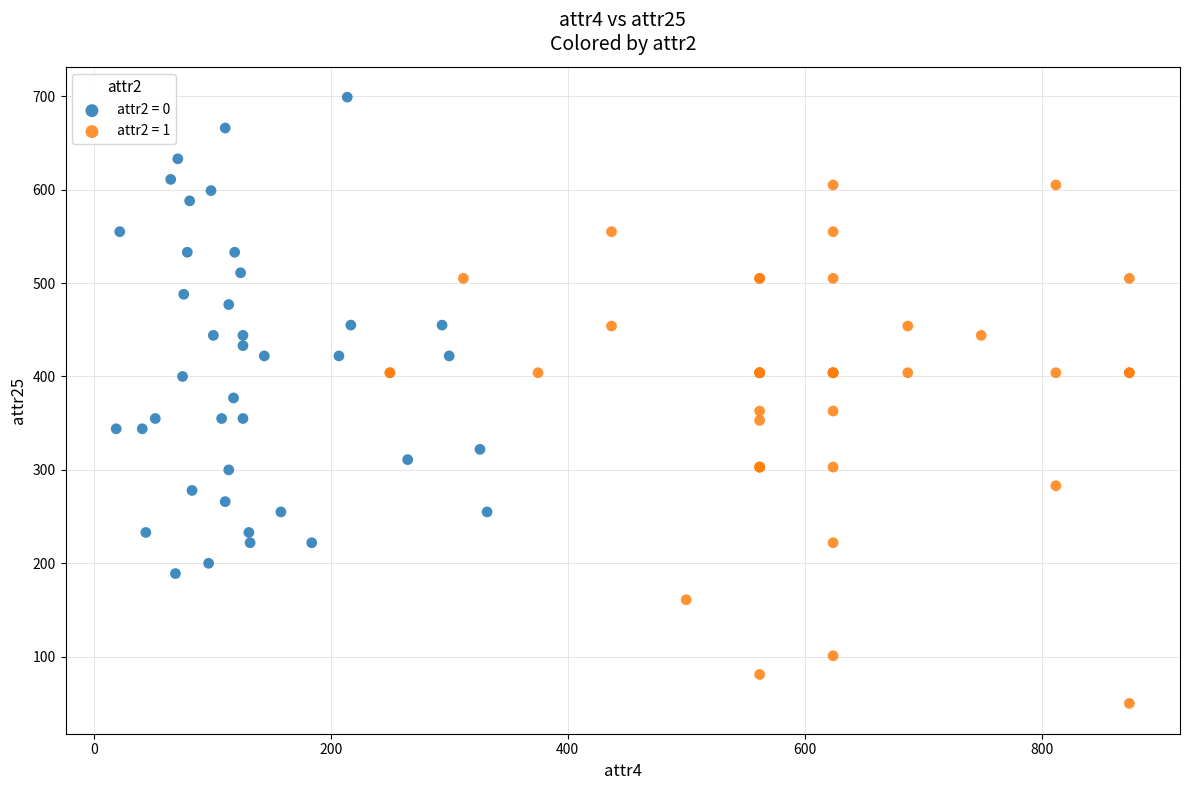

Which series reaches the minimum Y coordinate?

attr2 = 1